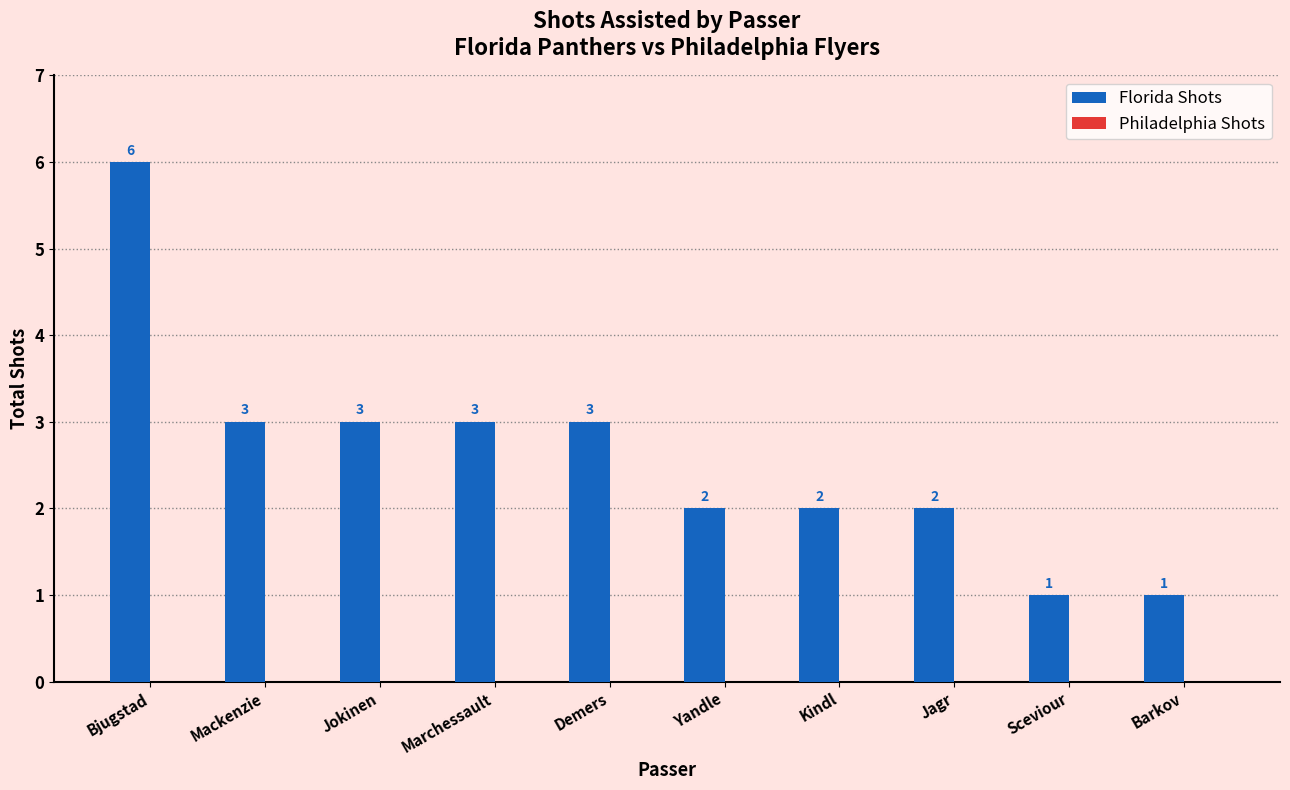

What is the ratio of the value at Jokinen to the value at Barkov?

3.0